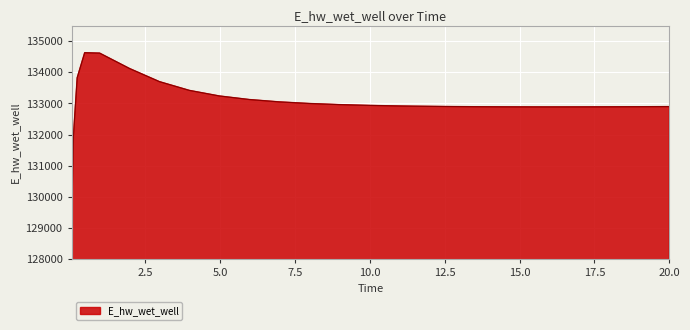

What is the difference between the maximum and second lowest values?

2658.2